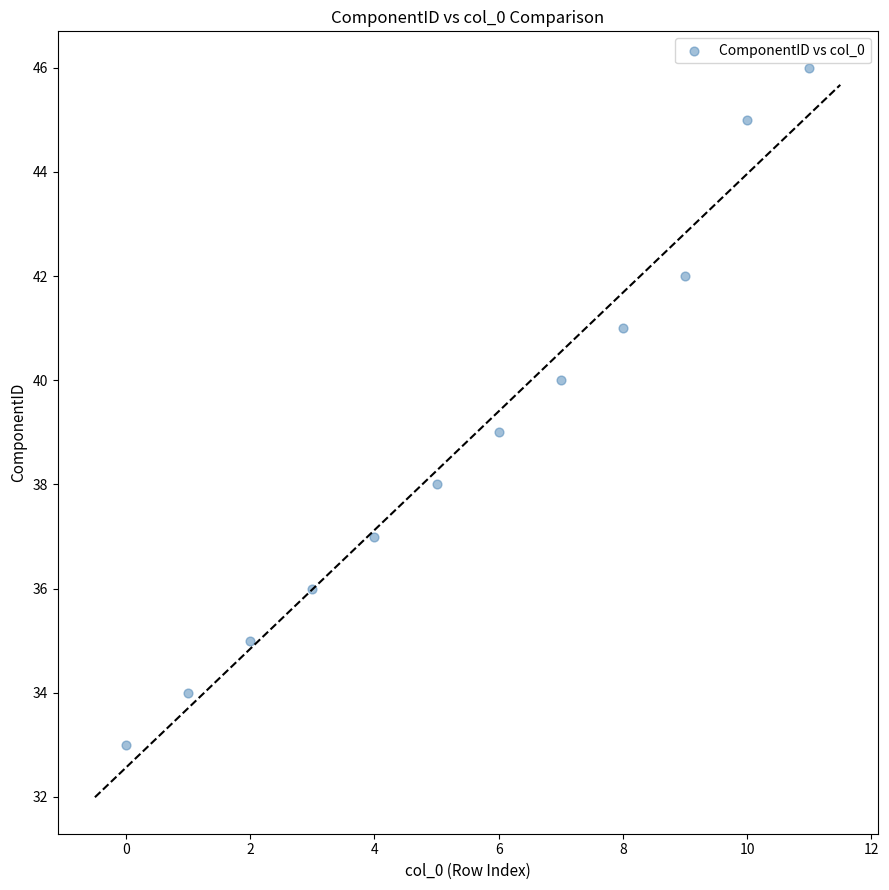

What is the average Y value?

39